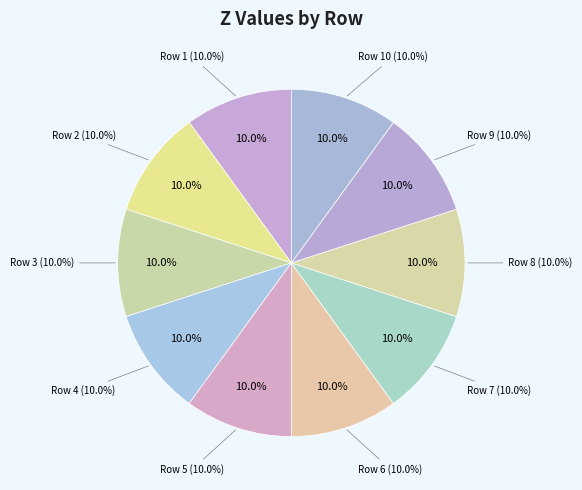

To the nearest percent, what is the combined percentage of 2 and 7?

20%